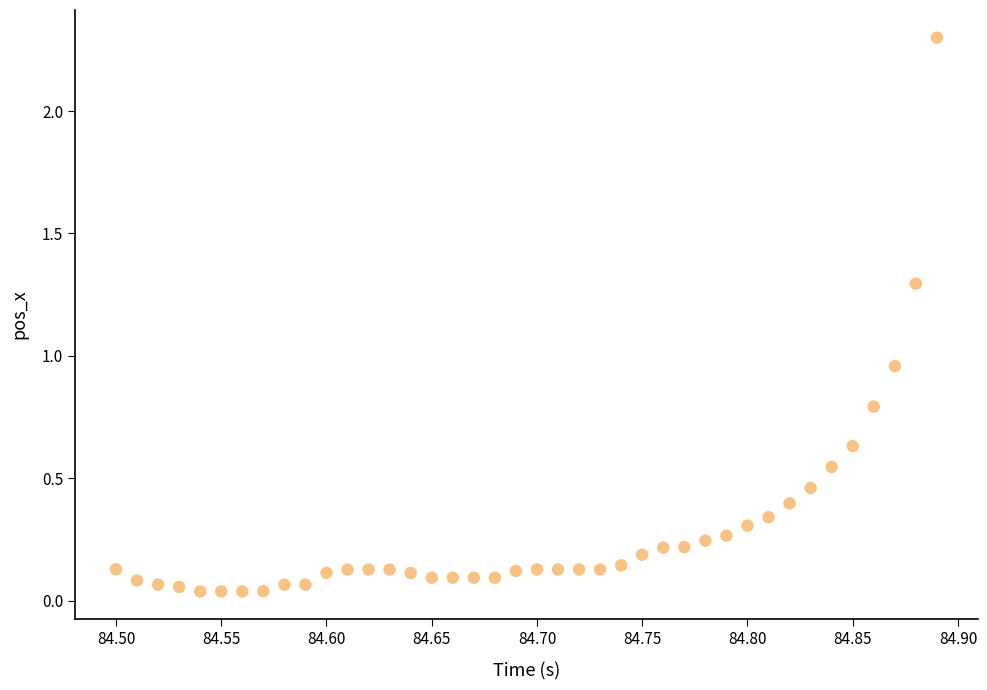

What is the range of X values (max minus min)?

0.4